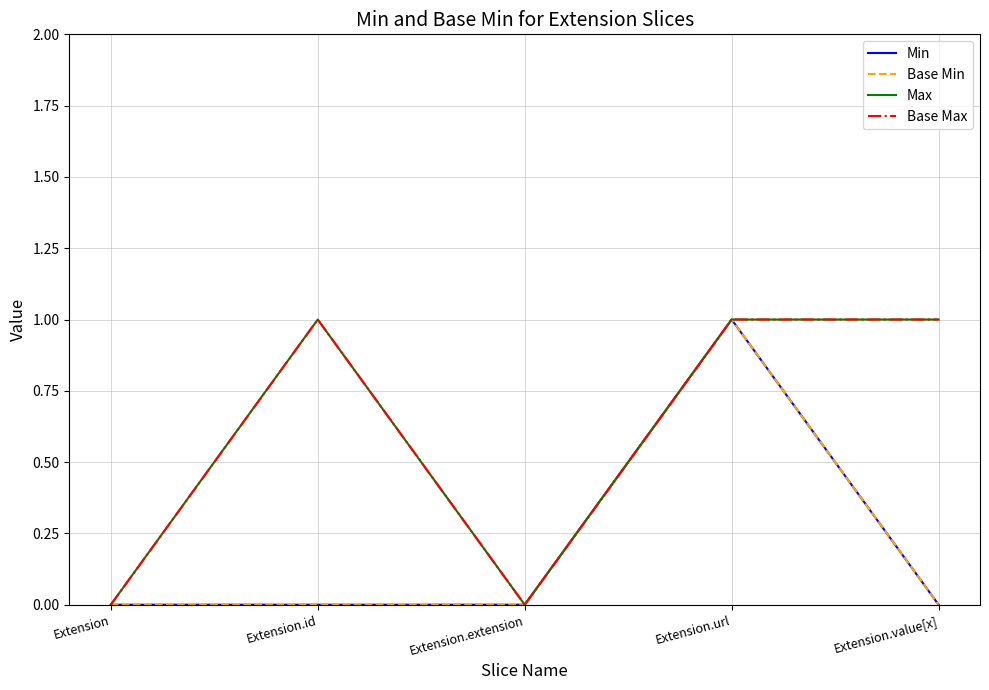

At Extension.value[x], list the series in order from largest to smallest.

Max, Base Max, Min, Base Min